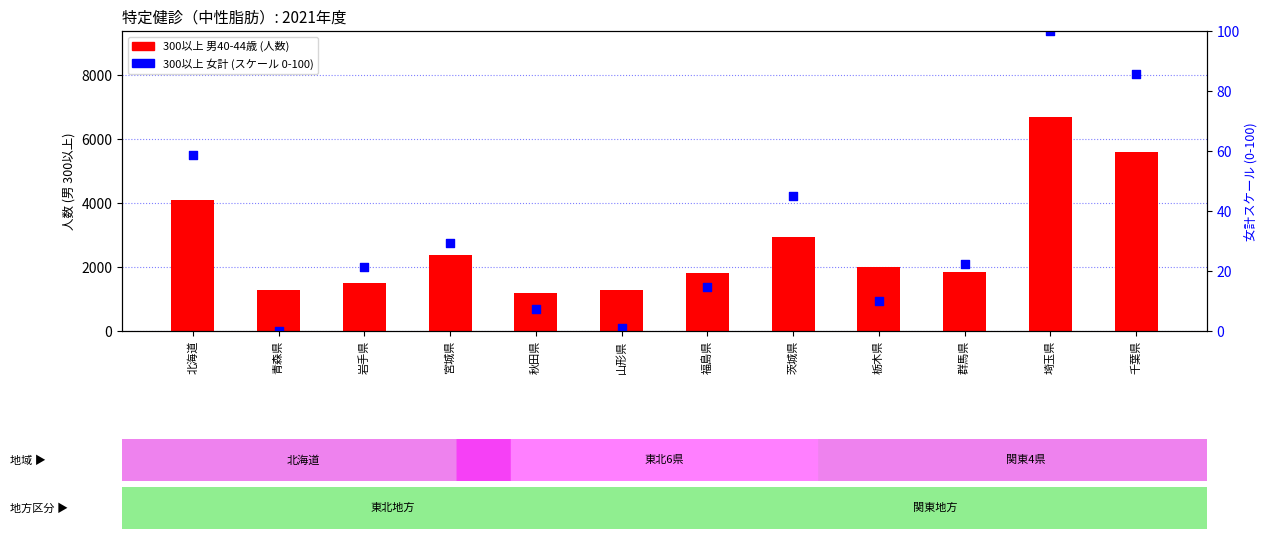

Which series contains the highest Y value?

300以上 男40-44歳 (人数)